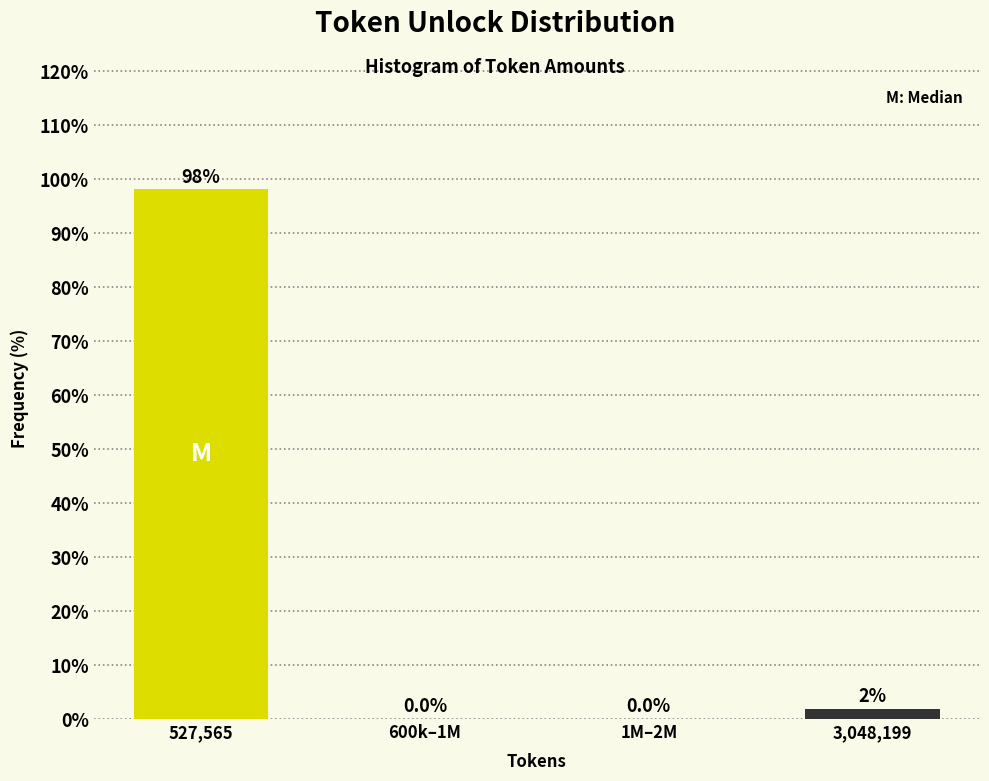

What is the sum of all values?

100.0